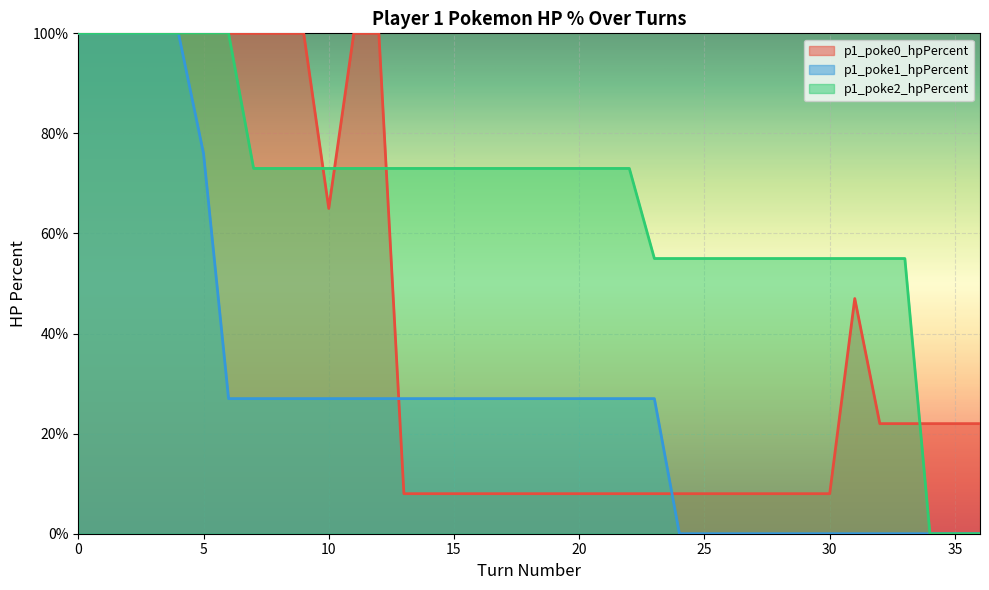

What is the value of the p1_poke0_hpPercent point at the 6th from the left?

100